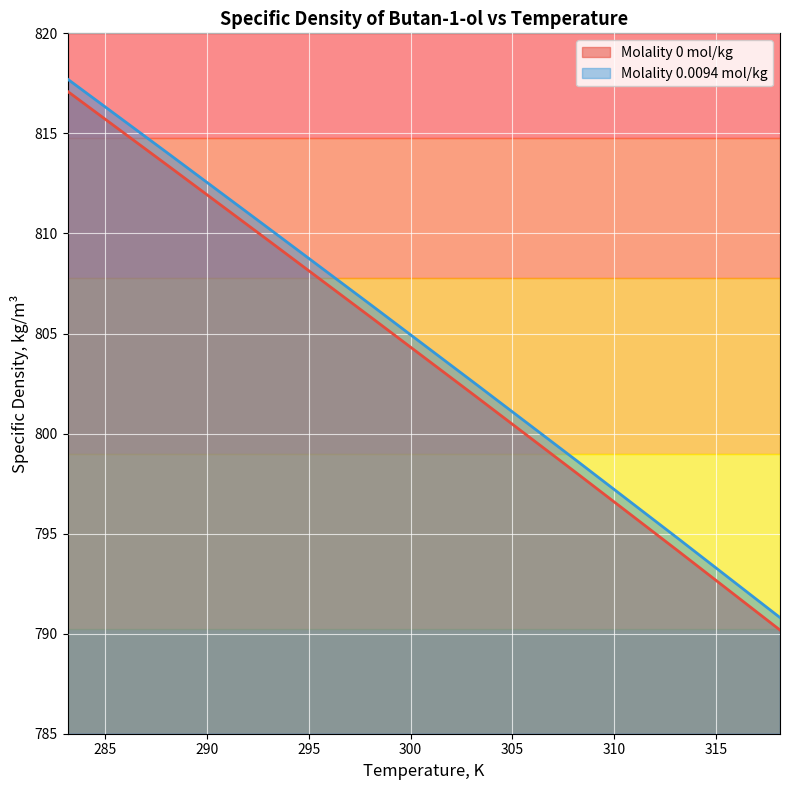

Which series has the widest spread of values?

Molality 0 mol/kg